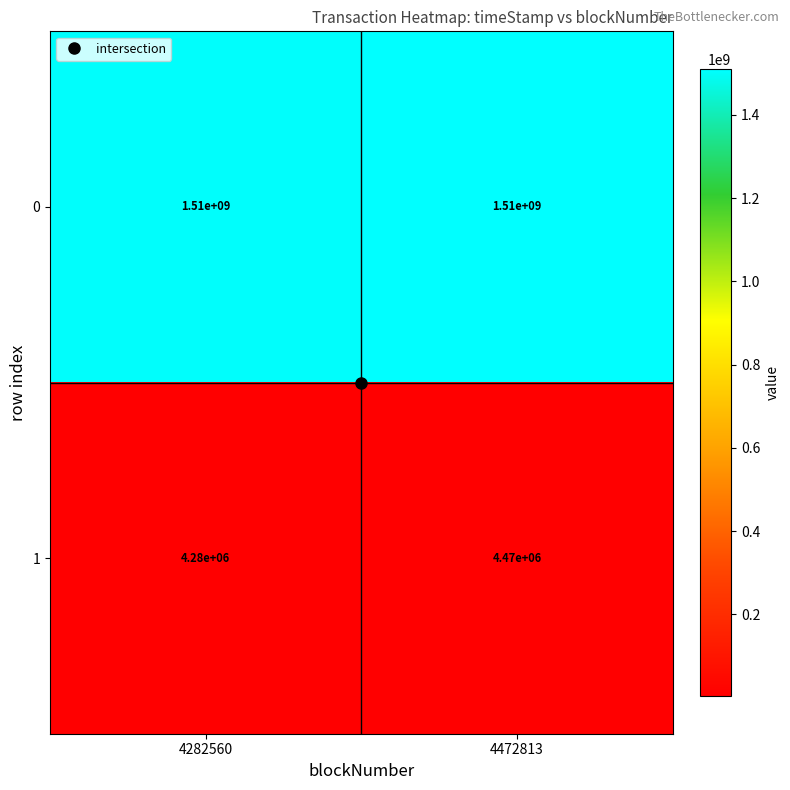

What is the spread (max minus min) of values at 4472813?

1505530000